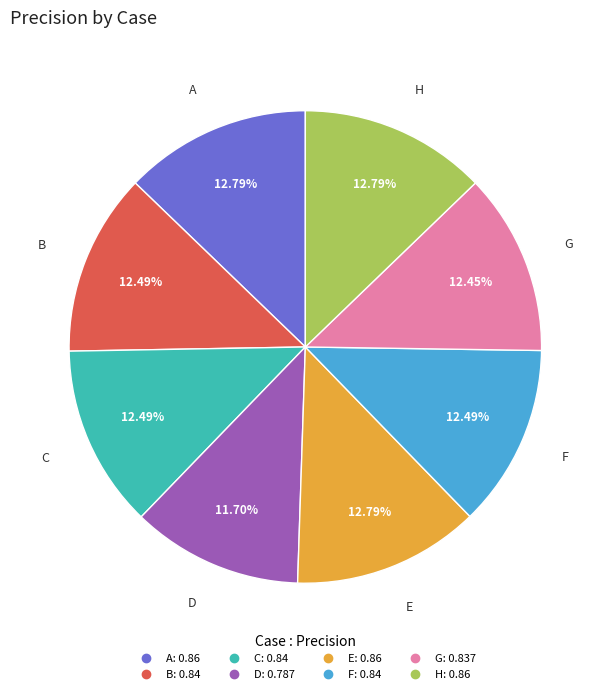

The A slice represents 2% of the pie. True or false?

False